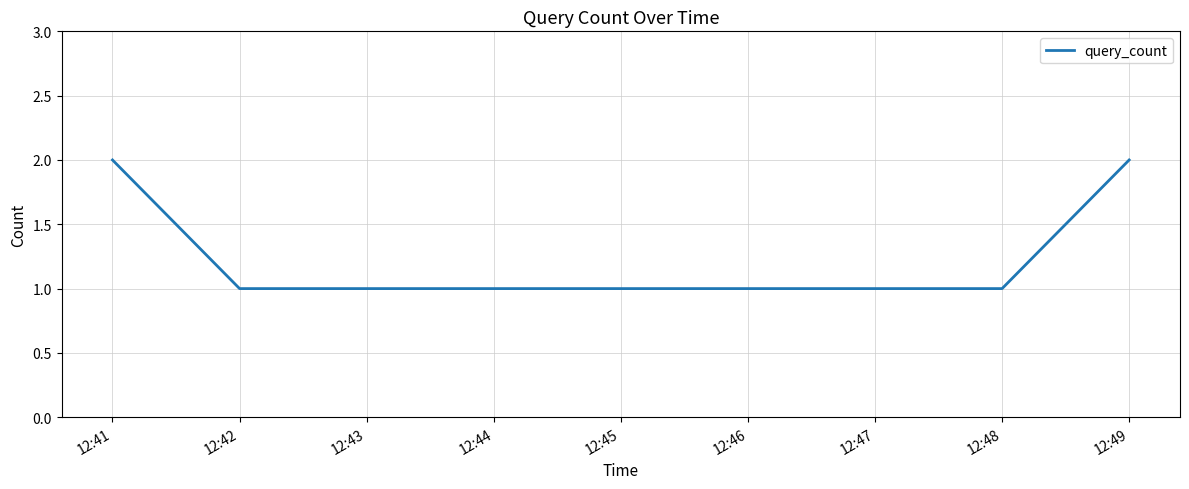

True or false: the data shows 3 at 12:49.

False